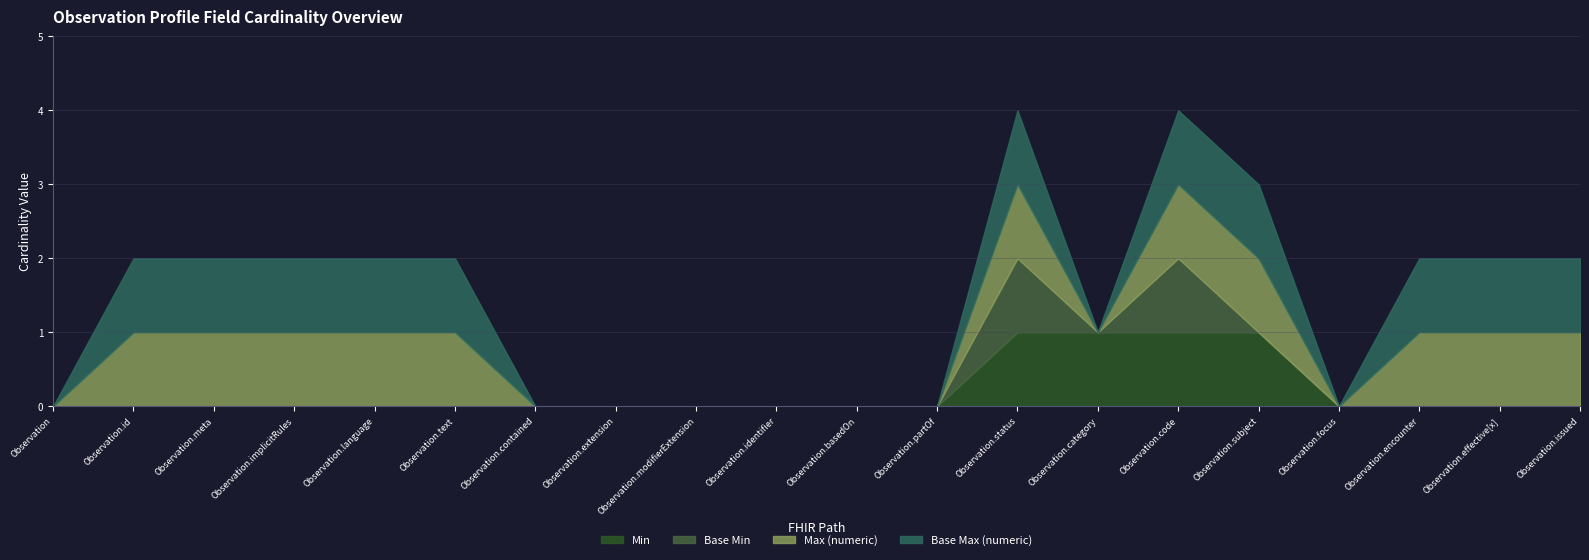

Reading left to right, transcribe all the data shown in this chart.

Min: 0	0	0	0	0	0	0	0	0	0	0	0	1	1	1	1	0	0	0	0
Base Min: 0	0	0	0	0	0	0	0	0	0	0	0	1	0	1	0	0	0	0	0
Max (numeric): 0	1	1	1	1	1	0	0	0	0	0	0	1	0	1	1	0	1	1	1
Base Max (numeric): 0	1	1	1	1	1	0	0	0	0	0	0	1	0	1	1	0	1	1	1